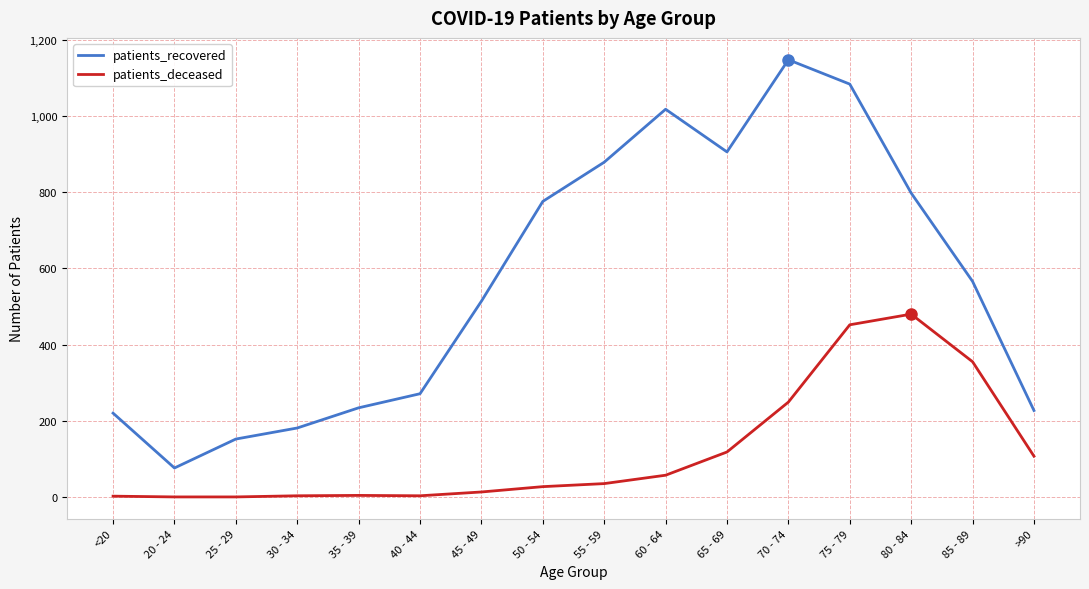

True or false: patients_recovered and patients_deceased intersect in this chart.

False